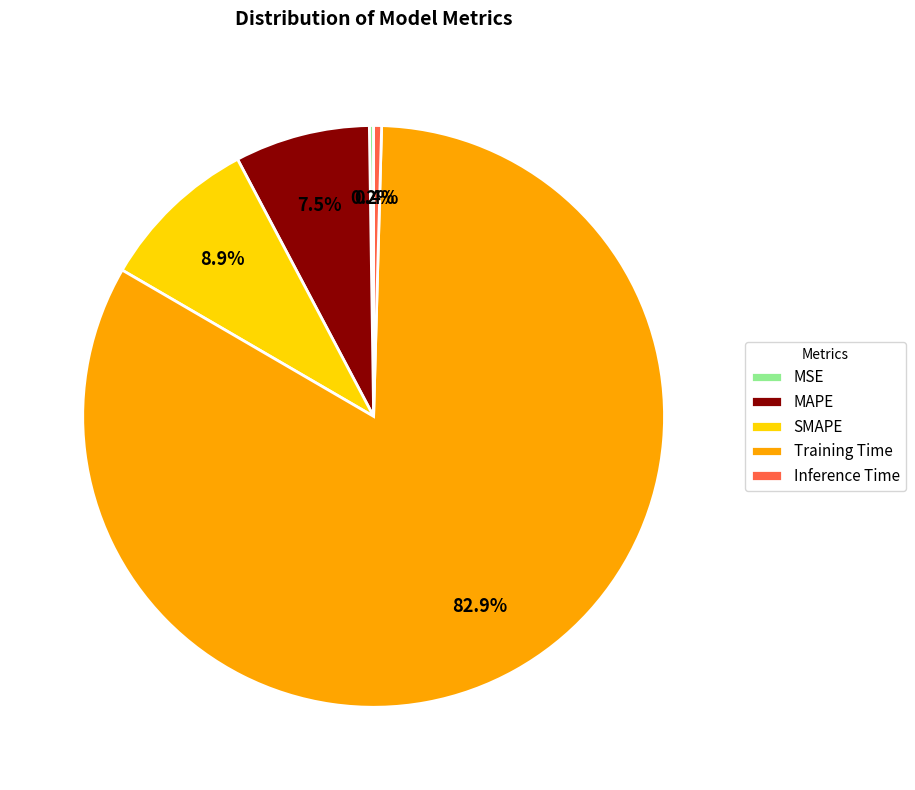

Combined, do Inference Time and Training Time account for over 50%?

Yes